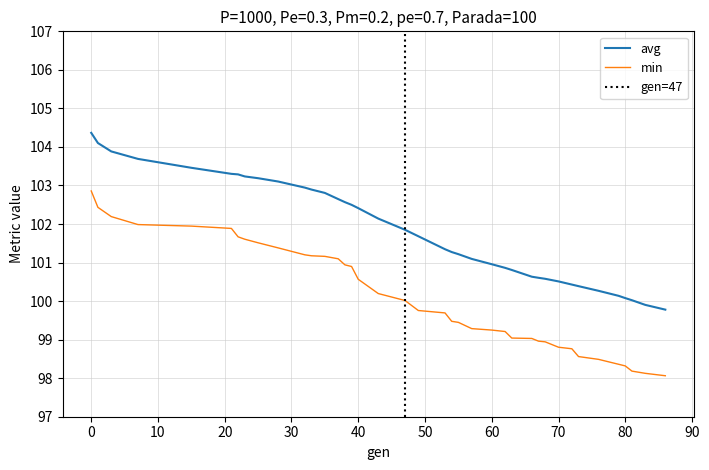

Reading left to right, list all the values displayed in this chart.

min: 102.9	102.4	102.2	102.0	101.9	101.9	101.7	101.6	101.5	101.4	101.2	101.2	101.2	101.1	100.9	100.9	100.6	100.2	100.0	99.8	99.7	99.5	99.4	99.3	99.2	99.2	99.0	99.0	99.0	98.9	98.8	98.8	98.6	98.5	98.4	98.3	98.2	98.1	98.1
avg: 104.4	104.1	103.9	103.7	103.5	103.3	103.3	103.2	103.2	103.1	102.9	102.9	102.8	102.6	102.6	102.5	102.4	102.1	101.9	101.7	101.3	101.3	101.2	101.1	101.0	100.9	100.8	100.6	100.6	100.6	100.5	100.4	100.4	100.3	100.1	100.1	100.0	99.9	99.8